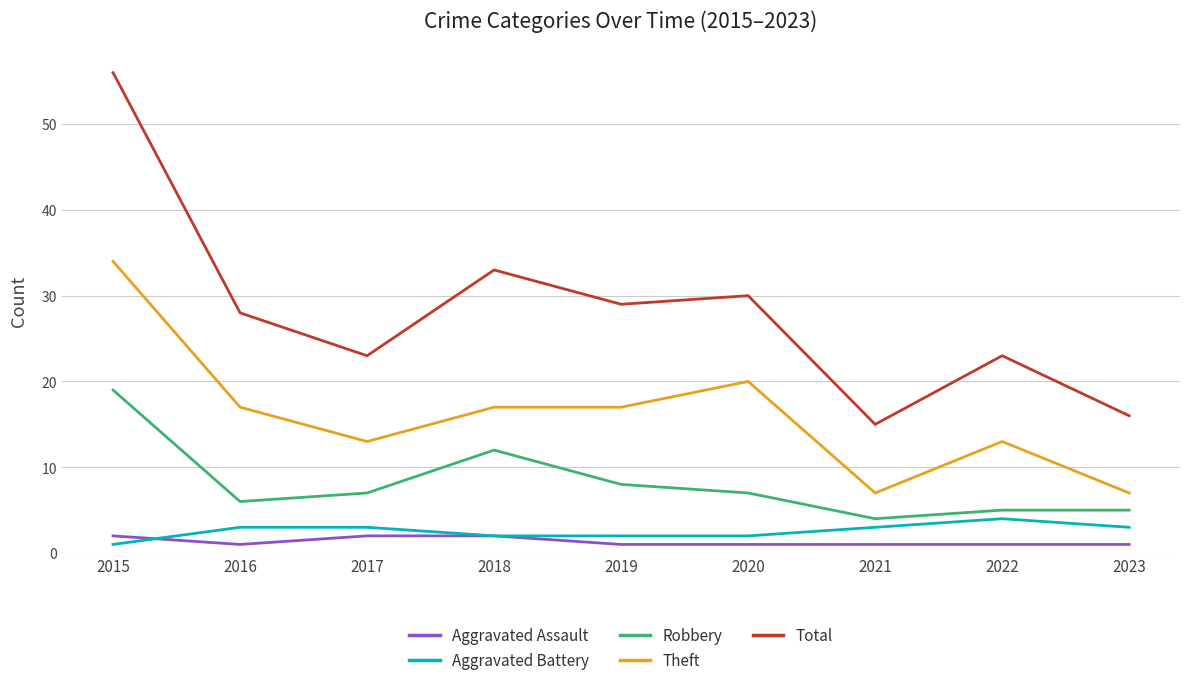

True or false: Robbery has a value of 5 at 2023.

True